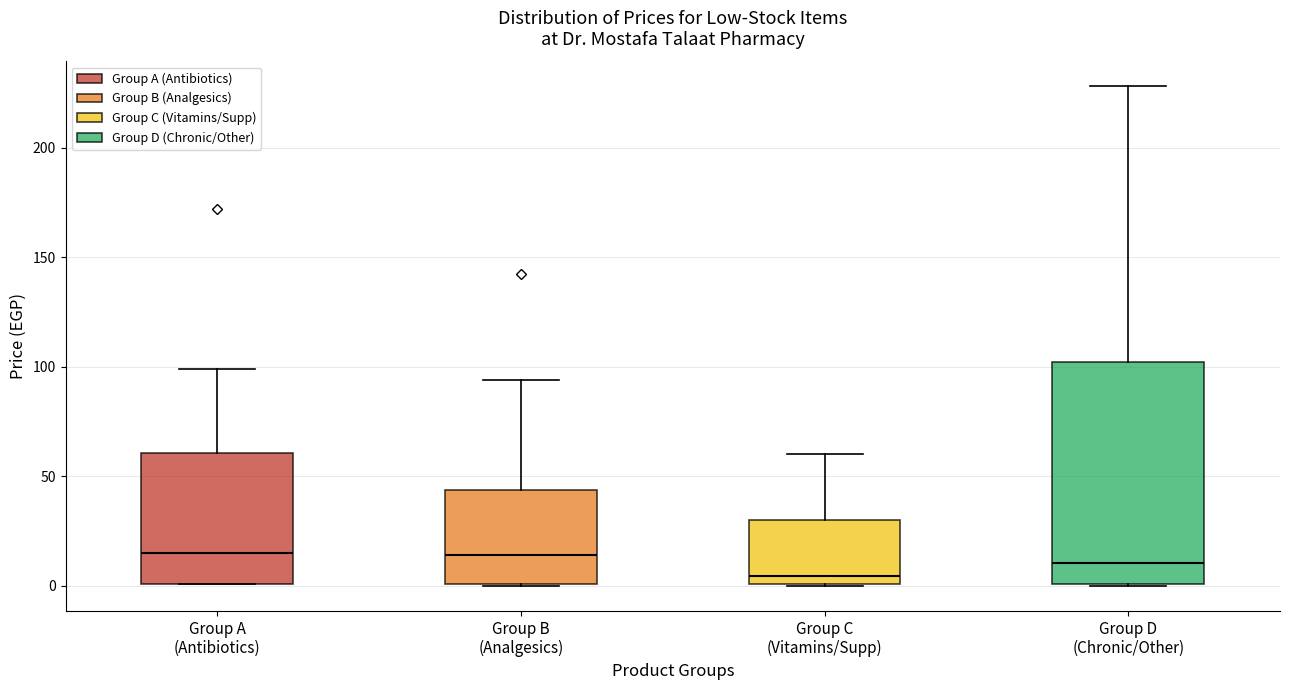

Reading left to right, transcribe this box plot: for each box, give where its median line is, the range the box spans, and where its two whiskers end, as read against the y-axis. The values are not printed on the chart, so give them approximately, as read against the axis.

Group A (Antibiotics): median 15, box 0 to 60, whiskers 0 to 100
Group B (Analgesics): median 15, box 0 to 45, whiskers 0 to 95
Group C (Vitamins/Supp): median 5, box 0 to 30, whiskers 0 to 60
Group D (Chronic/Other): median 10, box 0 to 100, whiskers 0 to 230